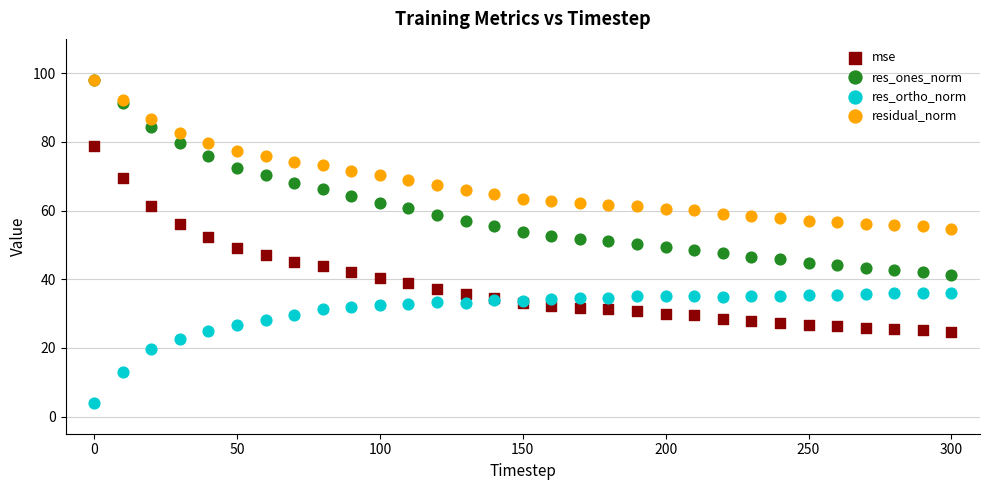

Which series reaches the minimum Y coordinate?

res_ortho_norm